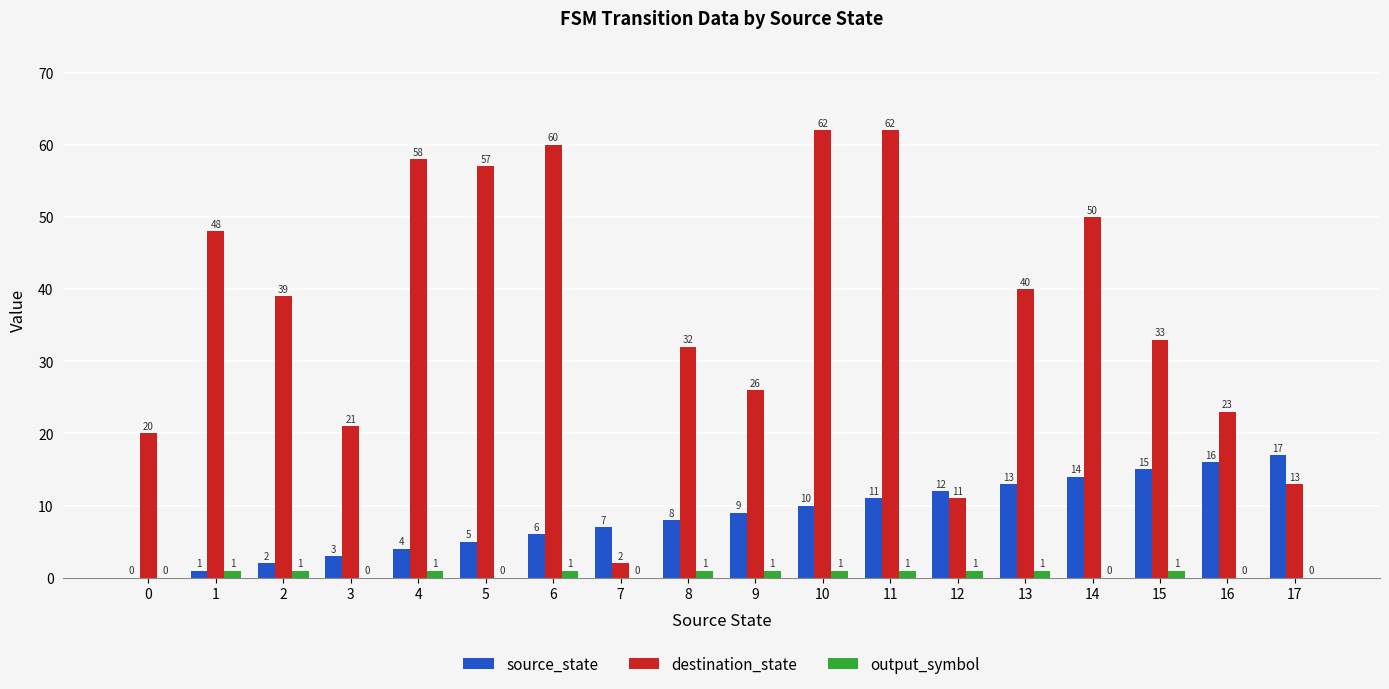

Which series has the largest range (max minus min)?

destination_state